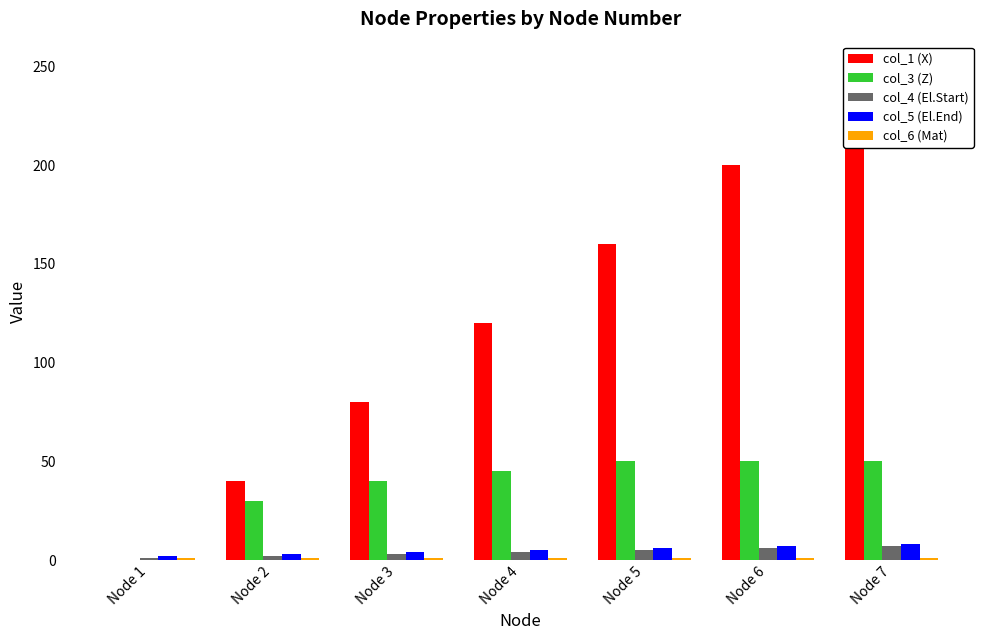

True or false: col_4 (El.Start) has a value of 3 at Node 3.

True